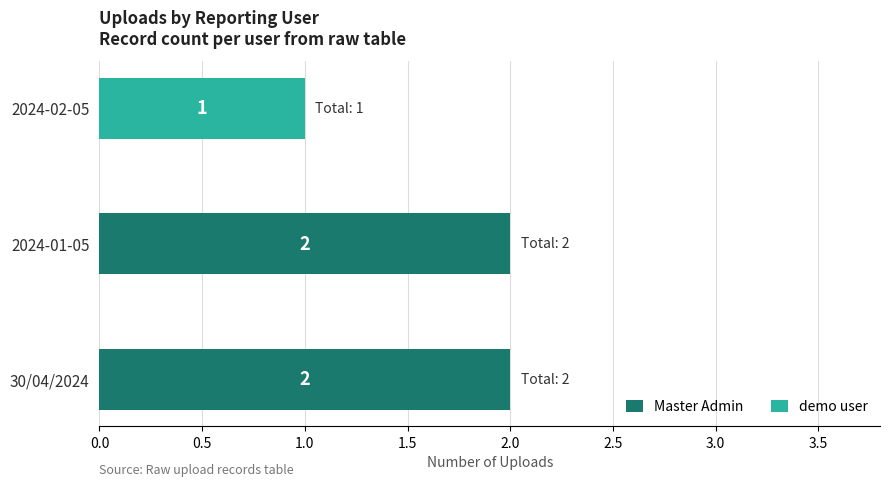

What are all the series names shown in the legend?

Master Admin, demo user